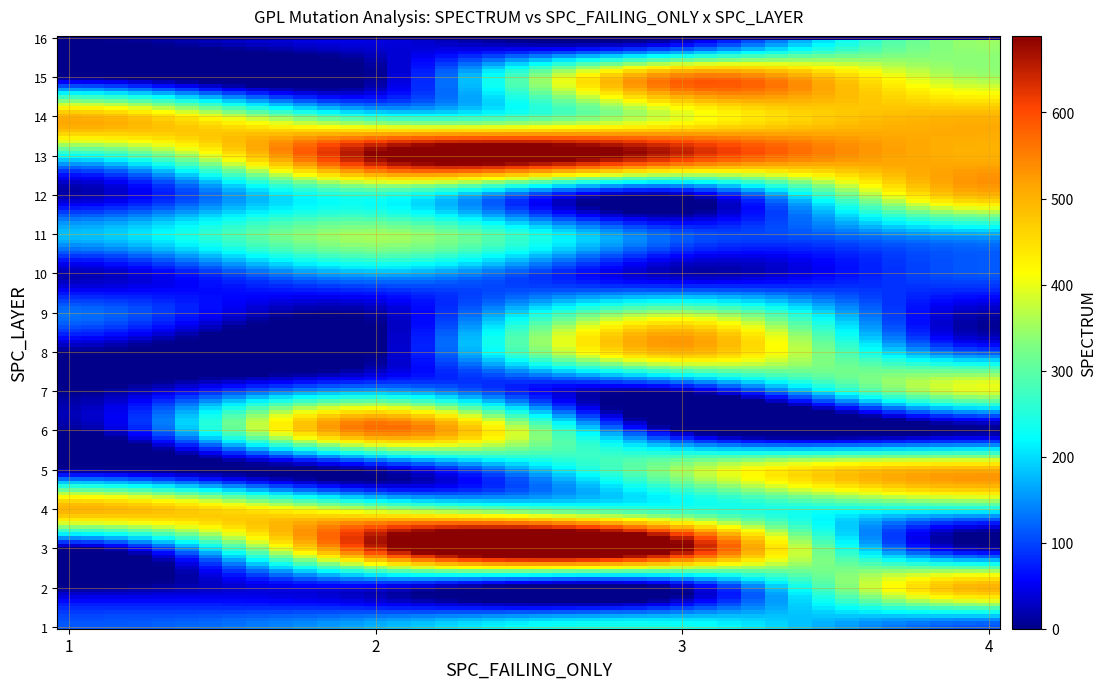

Which series has the widest spread of values?

3